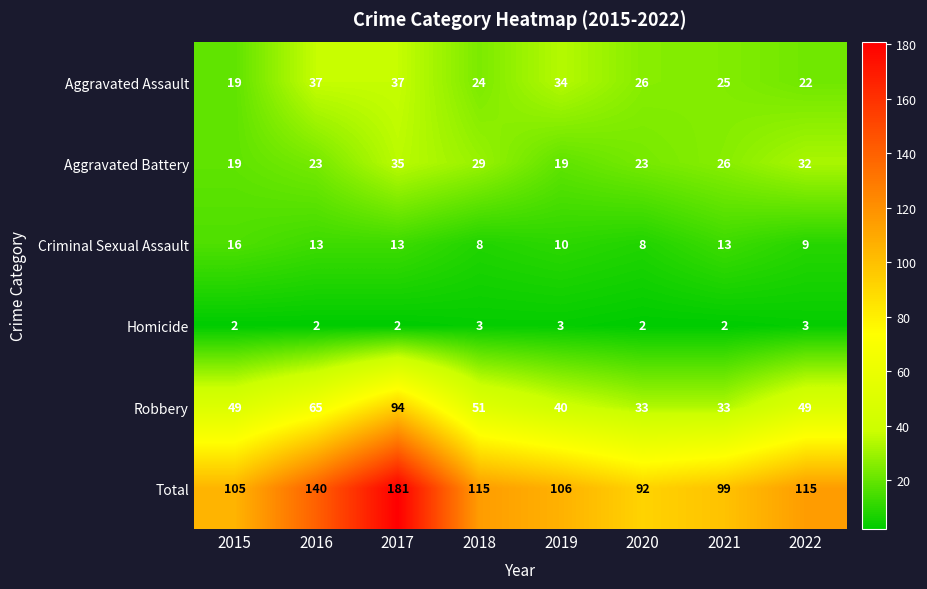

Which label corresponds to the largest value in the chart?

2017